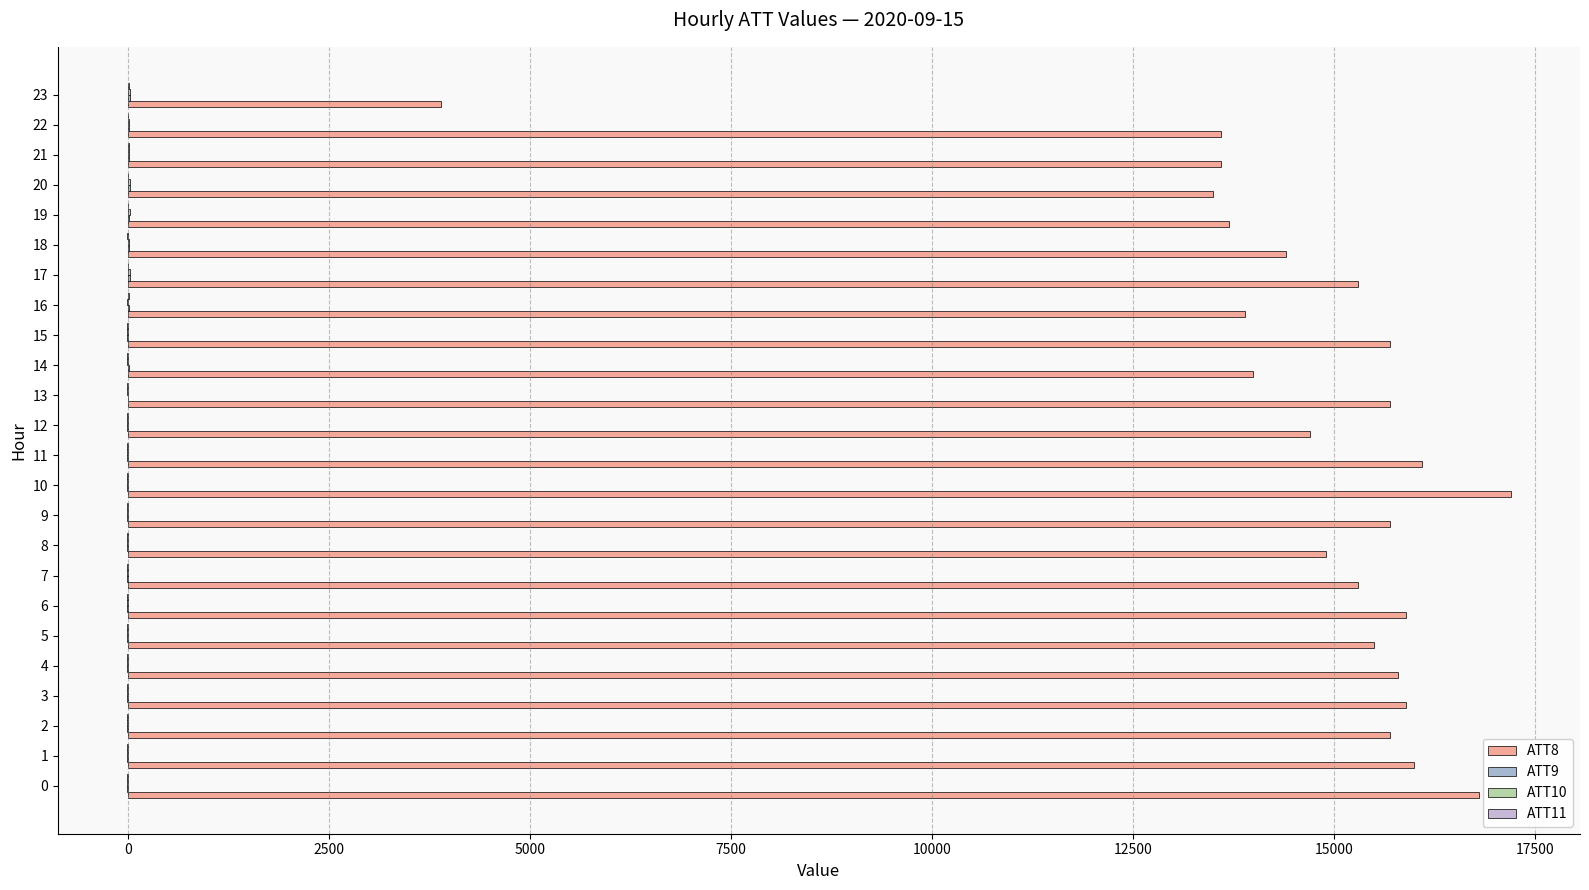

How many categories are shown in the chart?

24